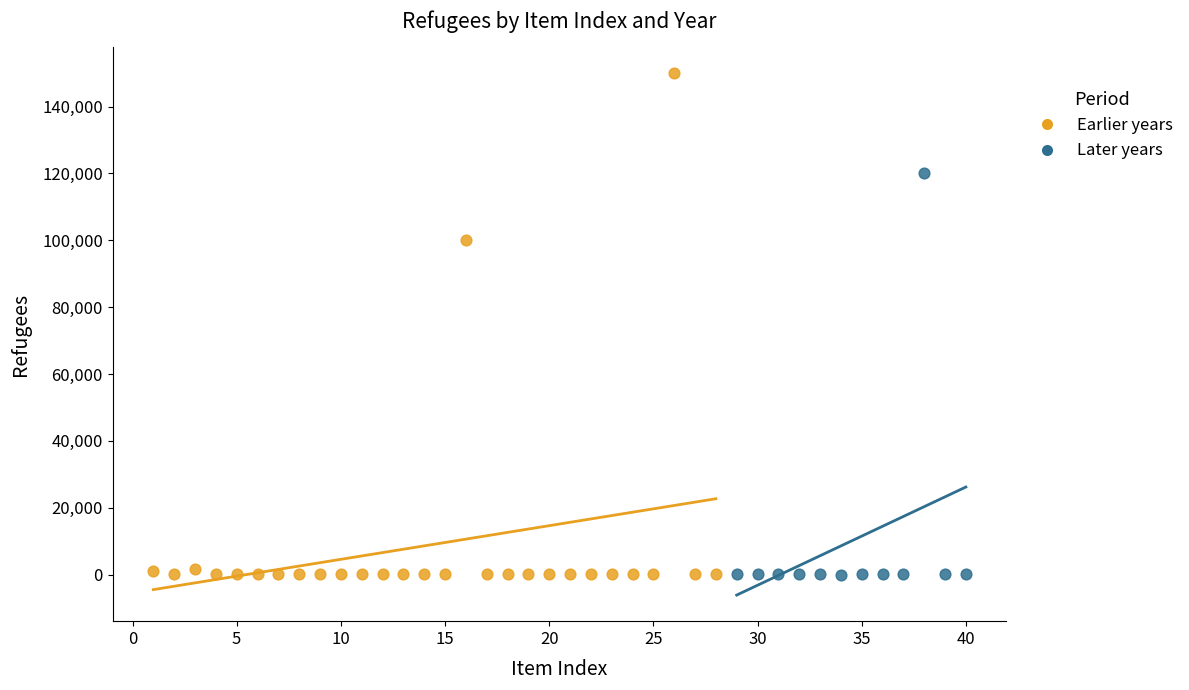

Which series reaches the maximum Y coordinate?

Earlier years